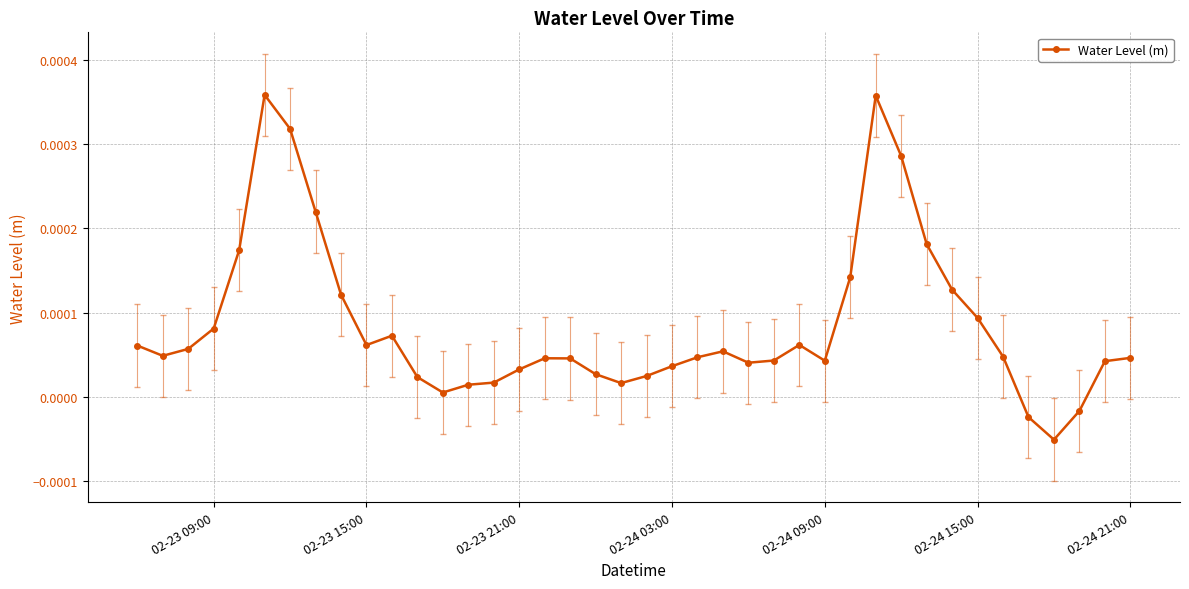

True or false: the data has more than 1 interior local peaks.

True